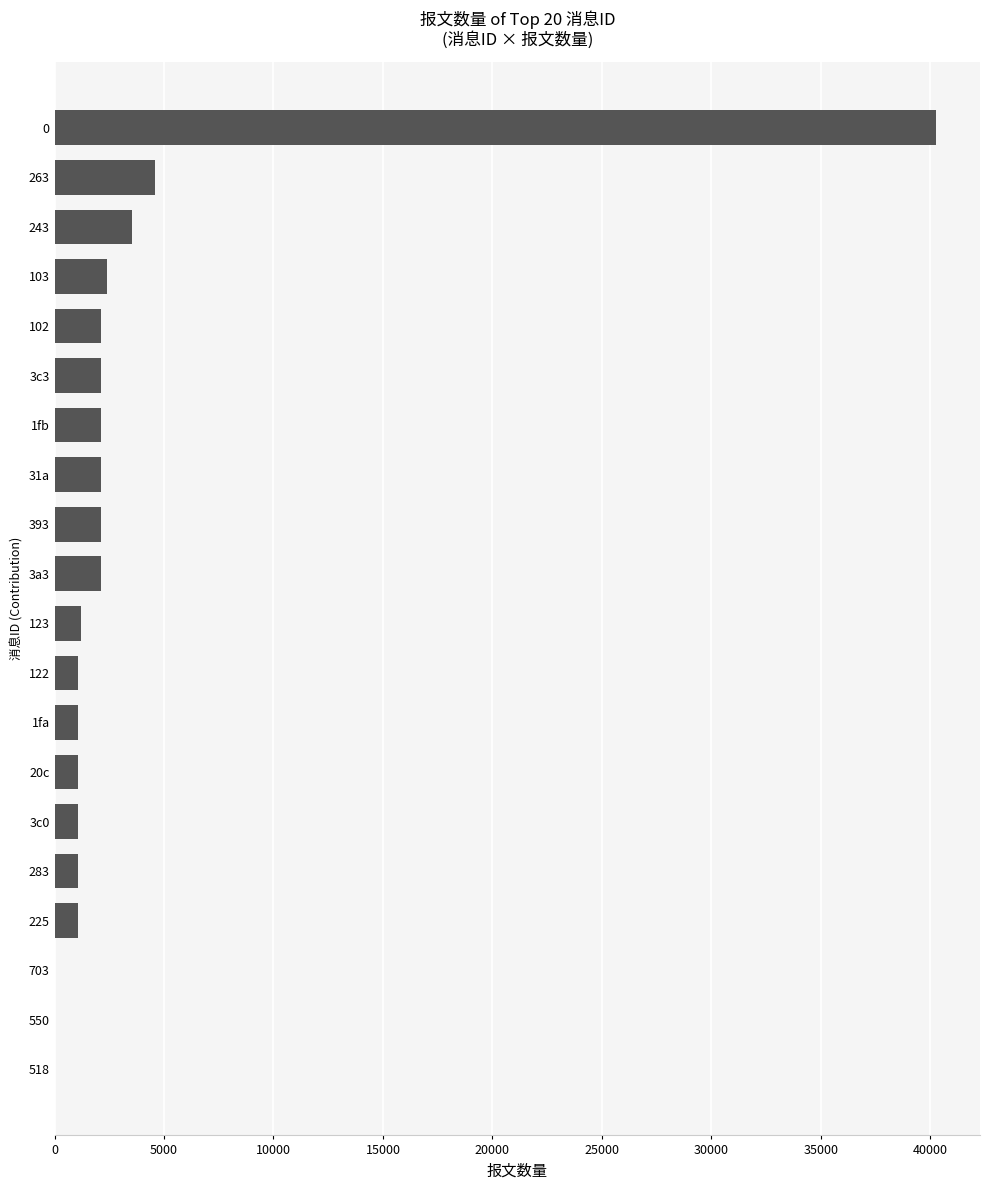

What is the ratio of the value at 102 to the value at 31a?

1.0